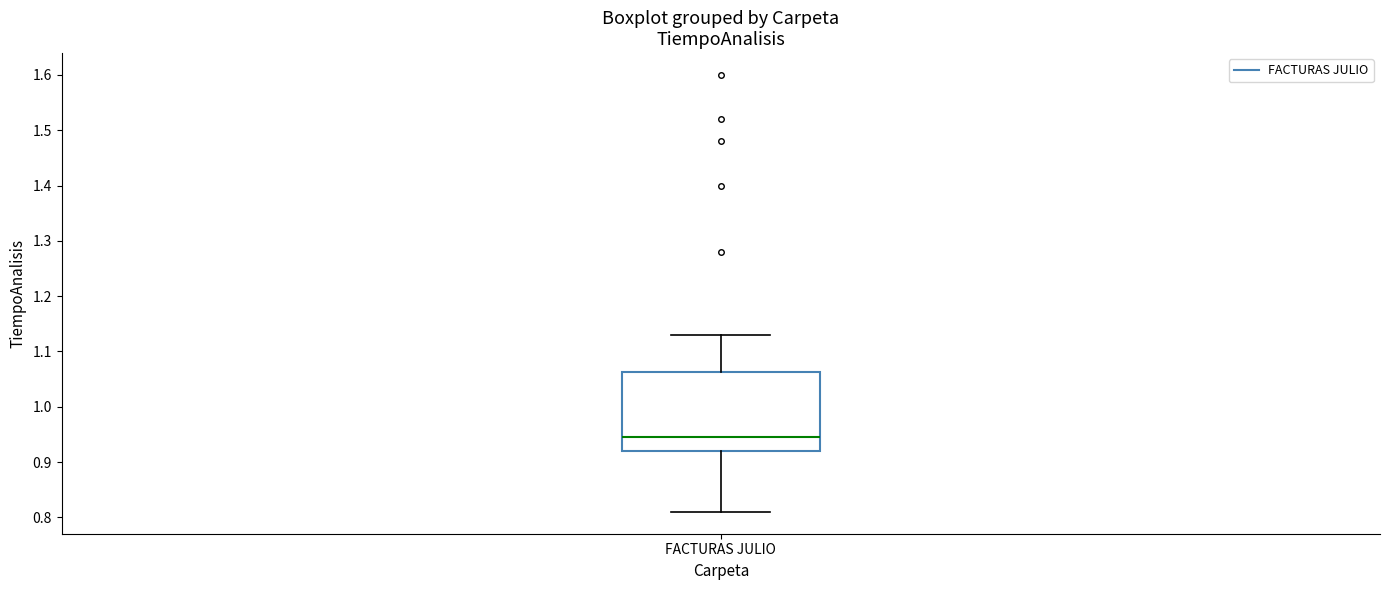

Read this box plot against the y-axis: the position of the median line, the range covered by the box, and the ends of both whiskers. The values are not printed on the chart, so give them approximately, as read against the axis.

median 0.95, box 0.92 to 1.06, whiskers 0.81 to 1.13